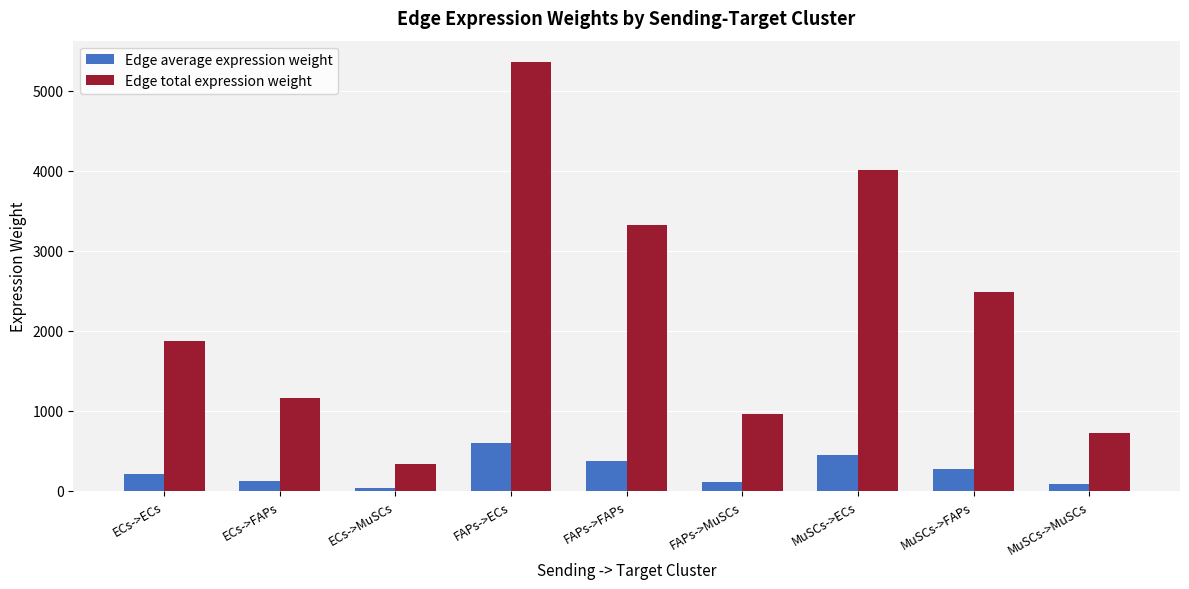

Which category has the highest value across all series?

FAPs->ECs